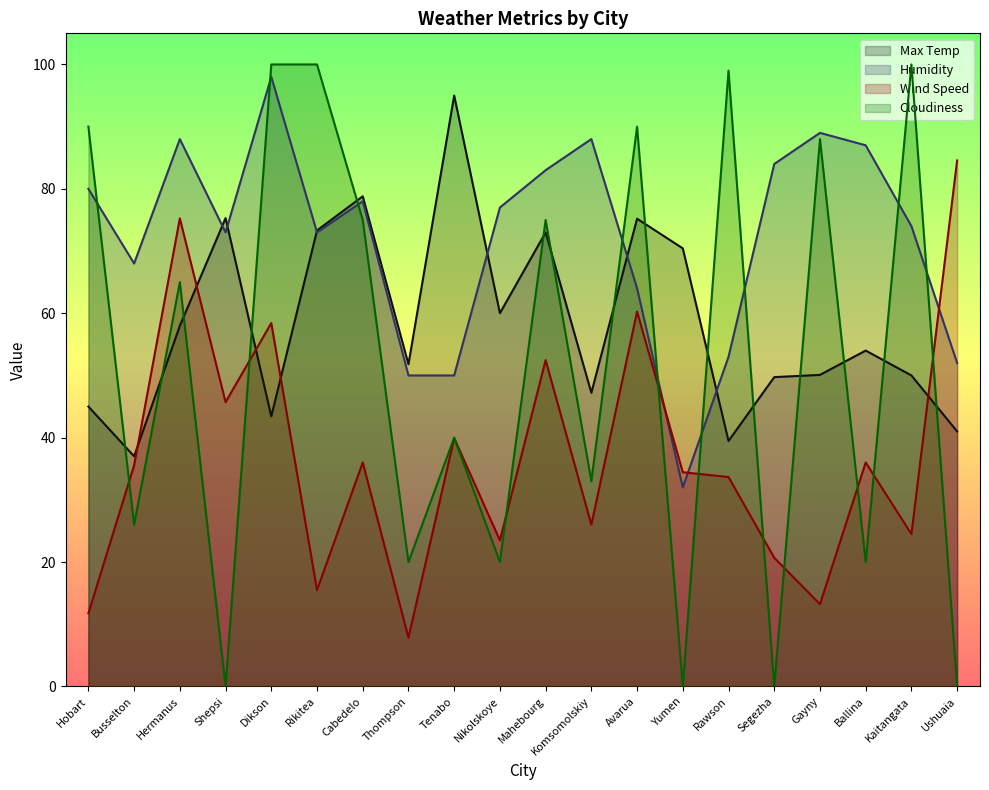

Reading right to left, extract all data points from this chart.

Max Temp: Ushuaia=41.0	Kaitangata=50.0	Ballina=54.0	Gayny=50.1	Segezha=49.7	Rawson=39.5	Yumen=70.4	Avarua=75.2	Komsomolskiy=47.2	Mahebourg=73.0	Nikolskoye=60.0	Tenabo=95.0	Thompson=51.8	Cabedelo=78.8	Rikitea=73.3	Dikson=43.4	Shepsi=75.3	Hermanus=58.0	Busselton=37.0	Hobart=45.0
Humidity: Ushuaia=52.0	Kaitangata=74.0	Ballina=87.0	Gayny=89.0	Segezha=84.0	Rawson=53.0	Yumen=32.0	Avarua=64.0	Komsomolskiy=88.0	Mahebourg=83.0	Nikolskoye=77.0	Tenabo=50.0	Thompson=50.0	Cabedelo=78.0	Rikitea=73.0	Dikson=98.0	Shepsi=73.0	Hermanus=88.0	Busselton=68.0	Hobart=80.0
Wind Speed: Ushuaia=84.6	Kaitangata=24.5	Ballina=36.0	Gayny=13.2	Segezha=20.7	Rawson=33.7	Yumen=34.4	Avarua=60.3	Komsomolskiy=26.0	Mahebourg=52.5	Nikolskoye=23.5	Tenabo=39.9	Thompson=7.8	Cabedelo=36.0	Rikitea=15.5	Dikson=58.4	Shepsi=45.7	Hermanus=75.2	Busselton=35.6	Hobart=11.8
Cloudiness: Ushuaia=0.0	Kaitangata=100.0	Ballina=20.0	Gayny=88.0	Segezha=0.0	Rawson=99.0	Yumen=0.0	Avarua=90.0	Komsomolskiy=33.0	Mahebourg=75.0	Nikolskoye=20.0	Tenabo=40.0	Thompson=20.0	Cabedelo=75.0	Rikitea=100.0	Dikson=100.0	Shepsi=0.0	Hermanus=65.0	Busselton=26.0	Hobart=90.0